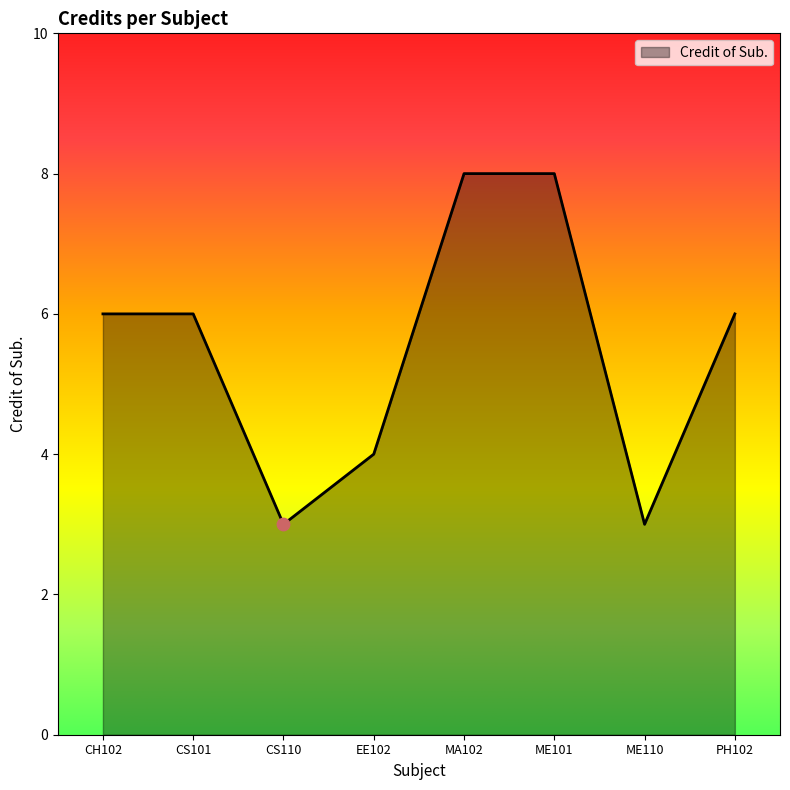

Approximately how many times larger is the value at EE102 compared to CS101?

0.7